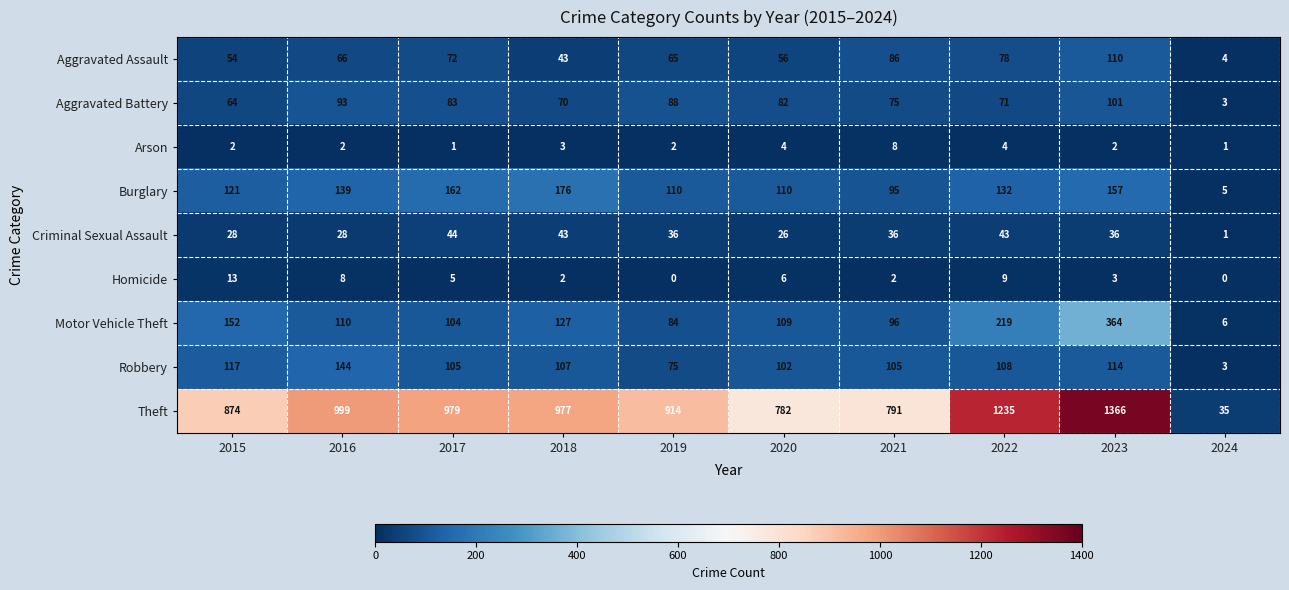

Which series changed the most between 2015 and 2018?

Theft